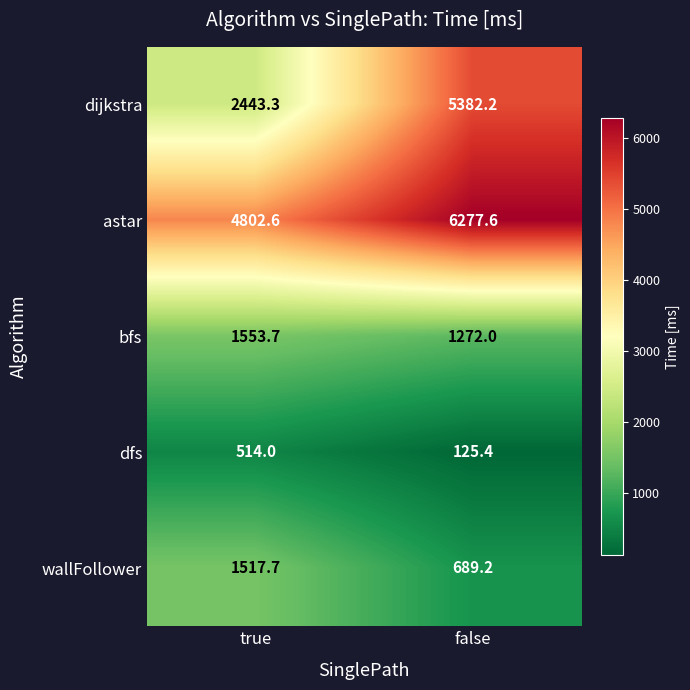

Which series has the largest total across all categories?

astar